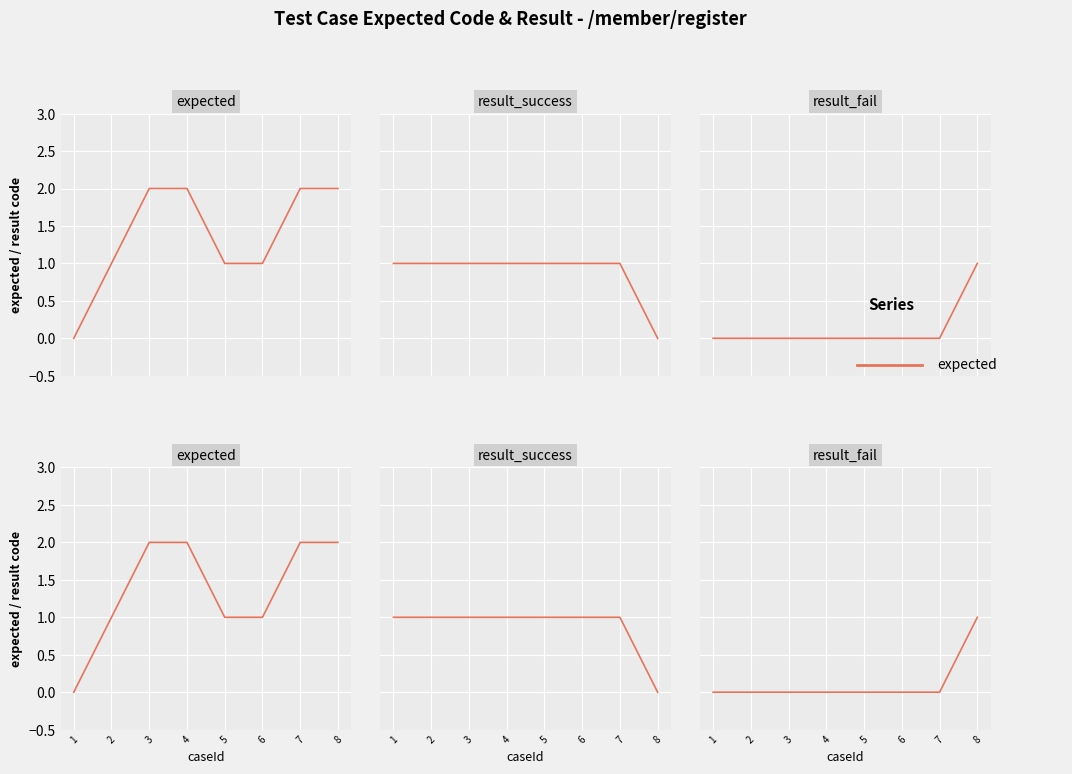

Rank the series by their maximum value, from lowest to highest.

result_success, result_fail, expected